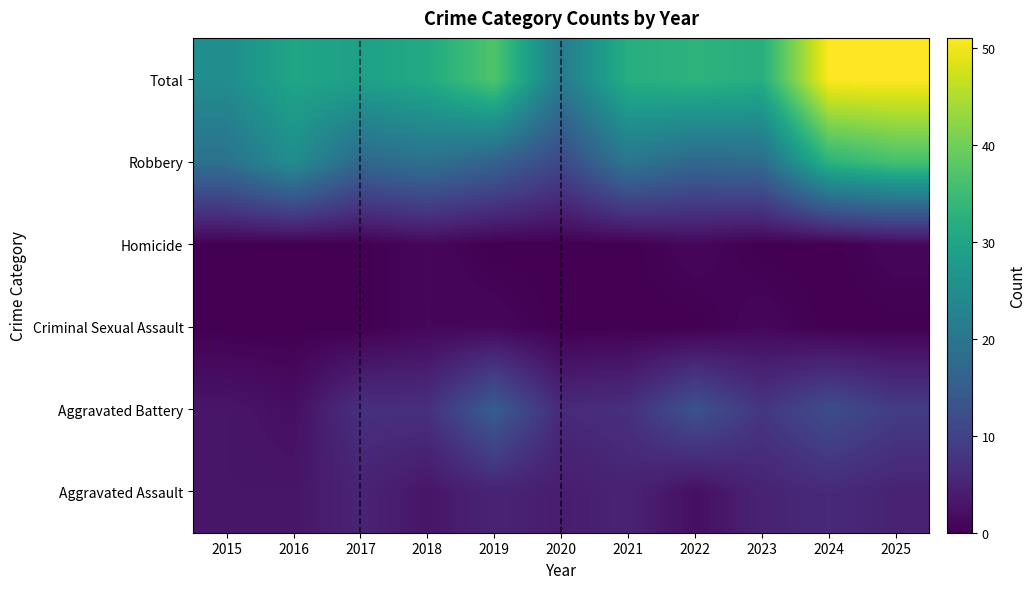

Where does the Total series first go above 32?

2019